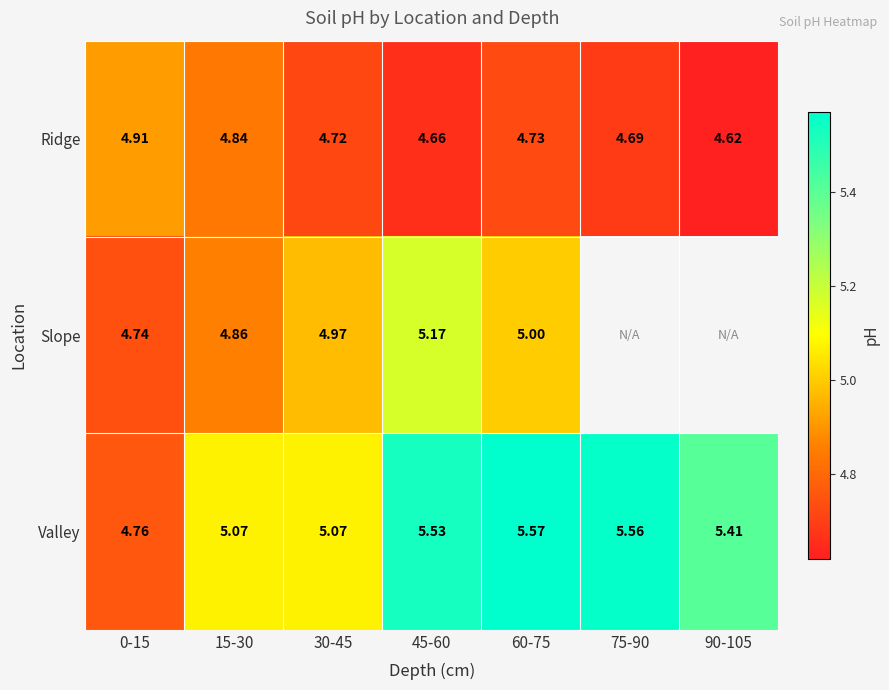

Rank the series at 45-60 from highest to lowest value.

Valley, Slope, Ridge